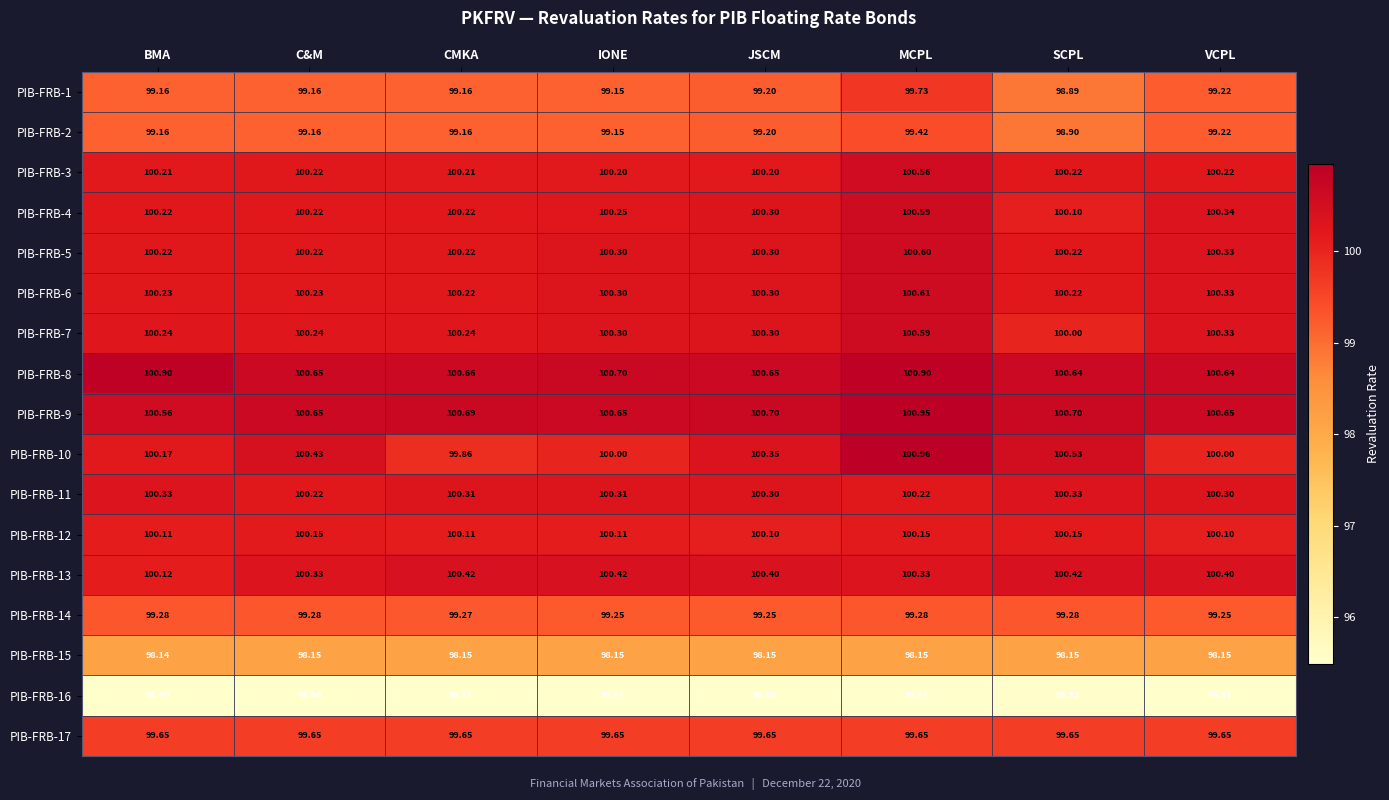

At which label is PIB-FRB-1 closest to 99?

SCPL